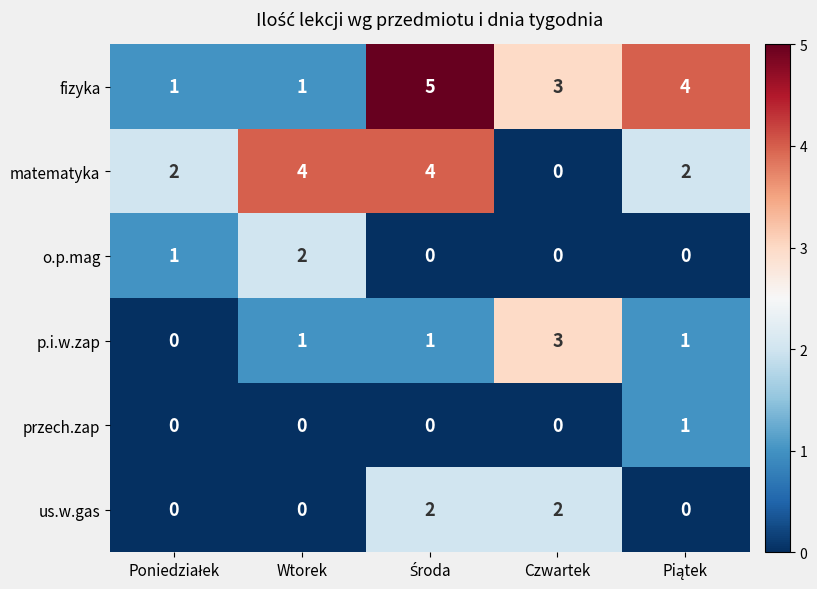

Is it true that o.p.mag equals 2 at Wtorek?

True